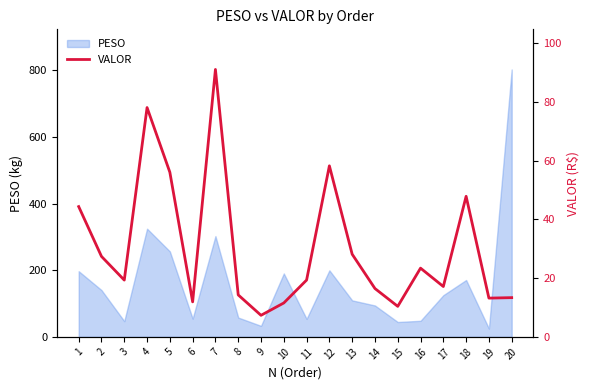

The value at 2 is 27.4. True or false?

True